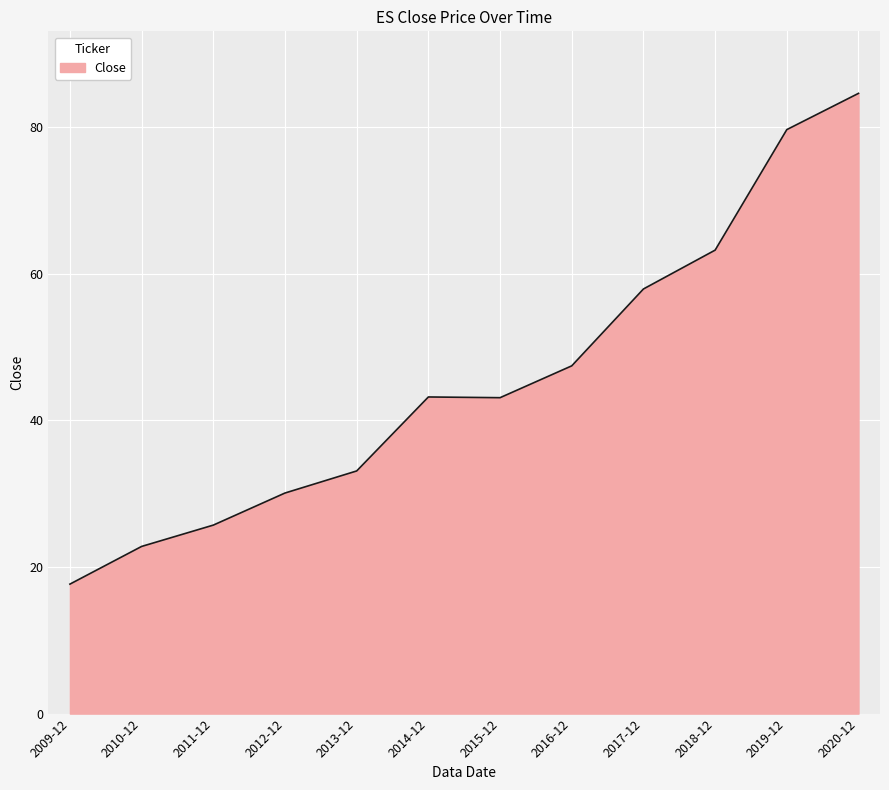

What is the approximate value at 2015-12?

43.1